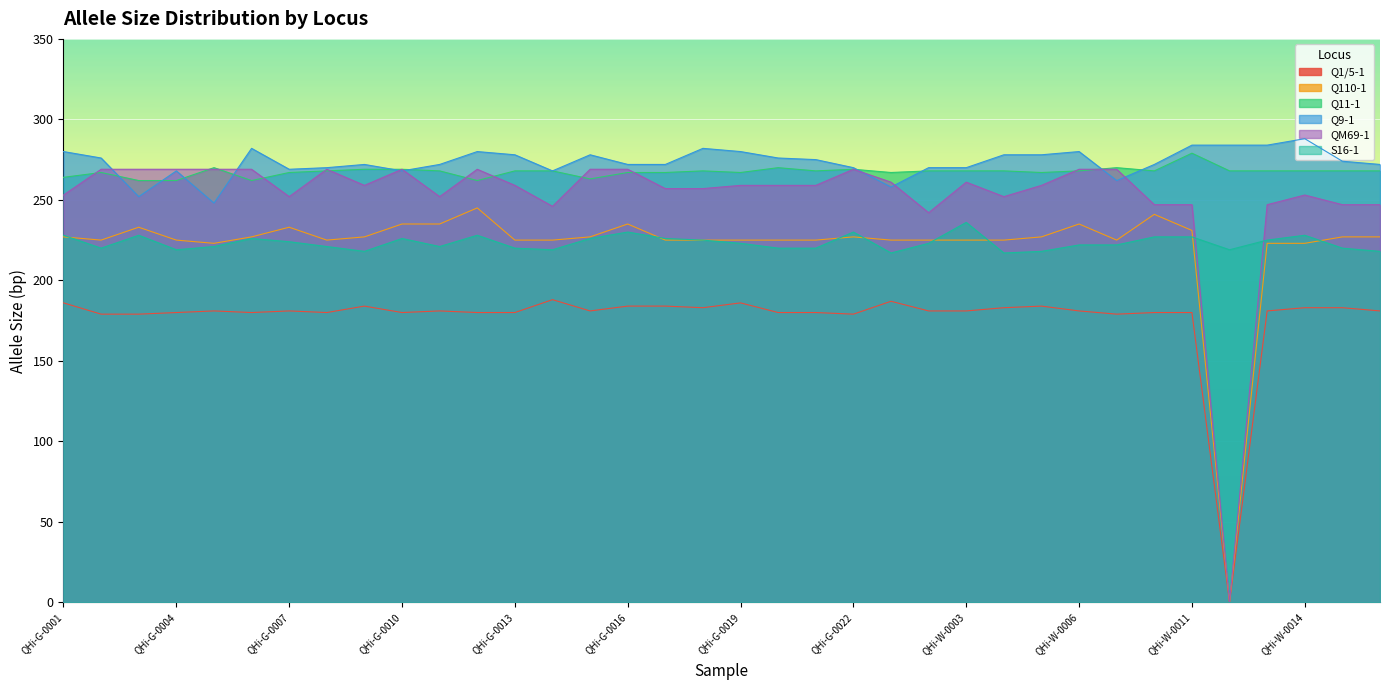

What is the label of the 26th point from the left?

QHi-W-0004